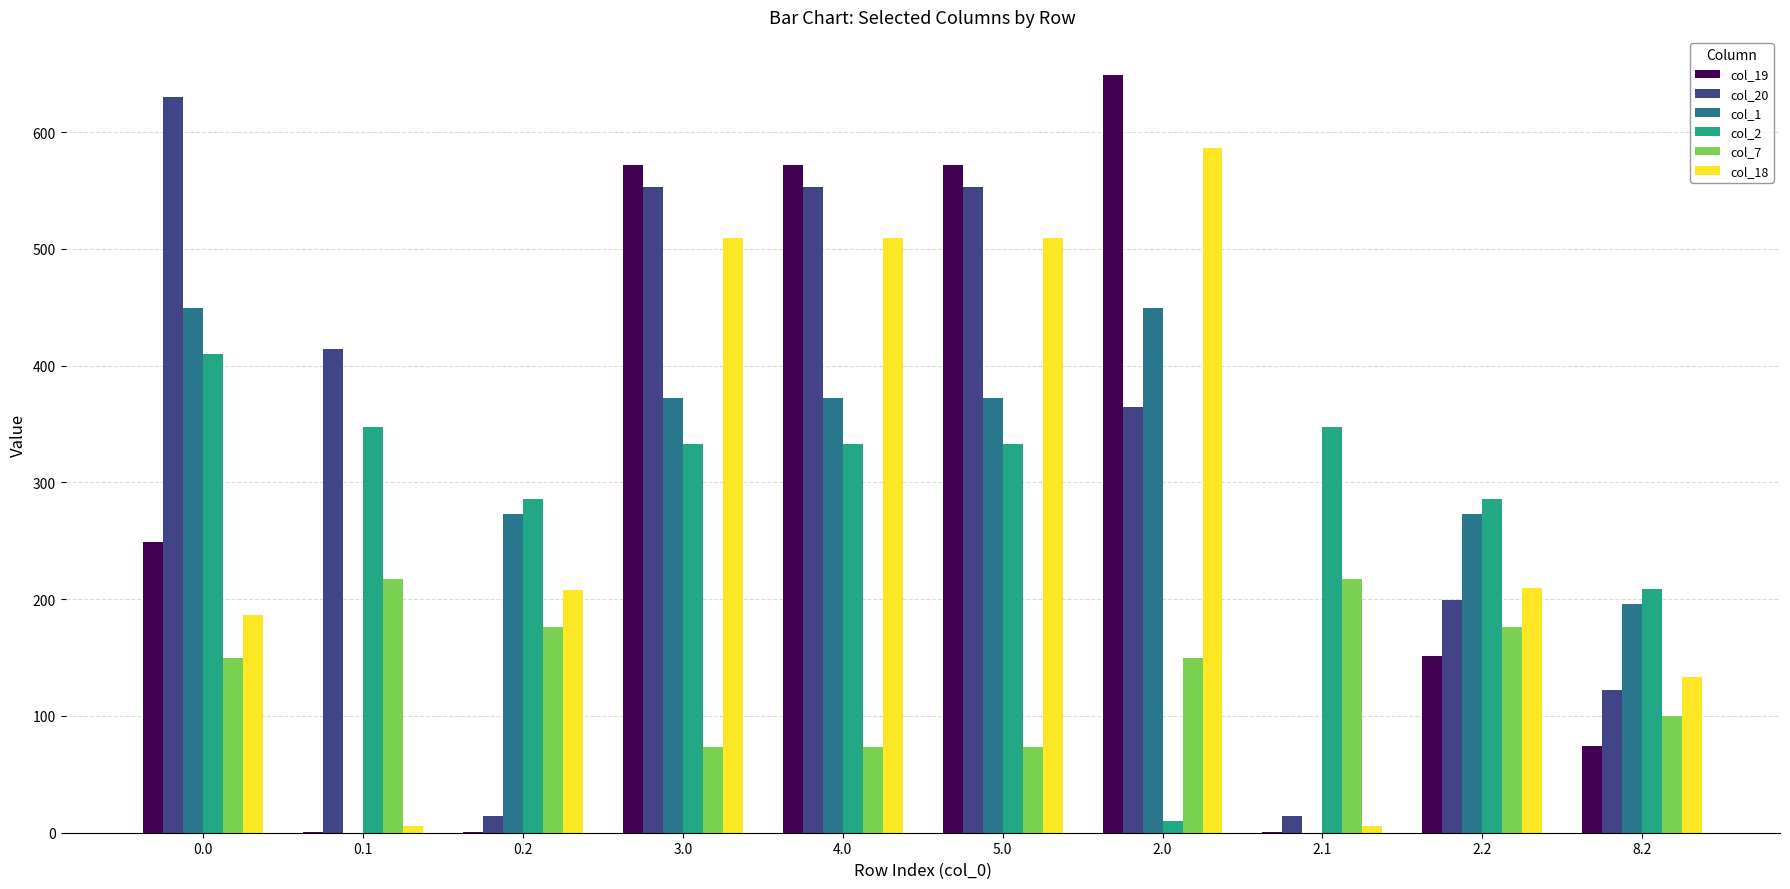

The col_19 series shows 249.2 at 0.0. True or false?

True